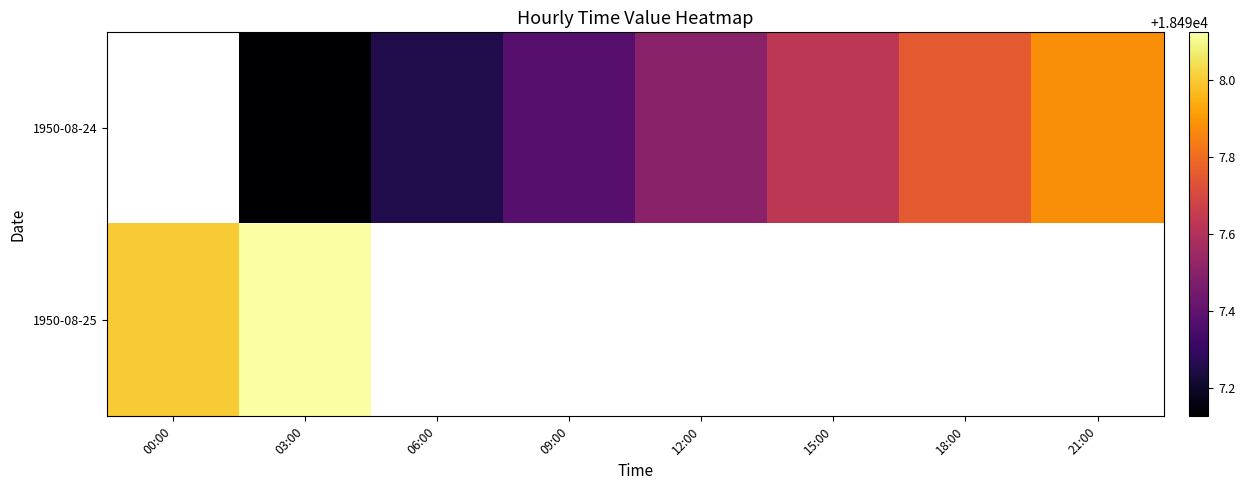

Rank the categories by 1950-08-24 value from lowest to highest.

00:00, 03:00, 06:00, 09:00, 12:00, 15:00, 18:00, 21:00